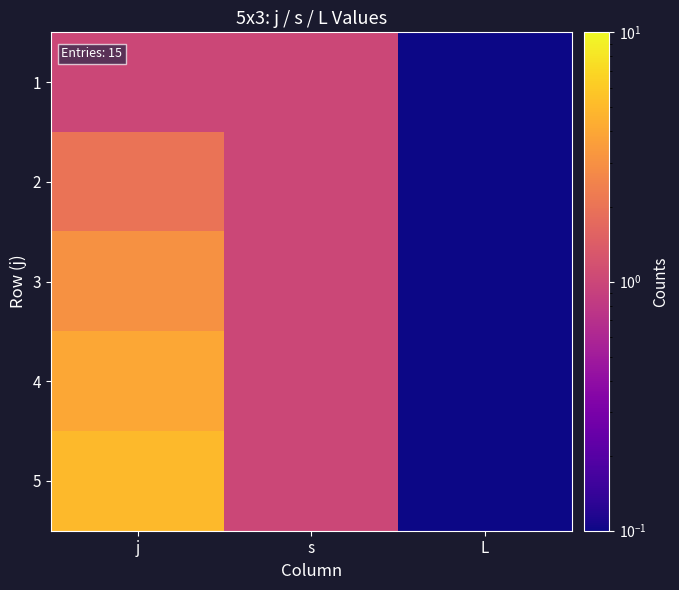

How many series are shown in this chart?

5